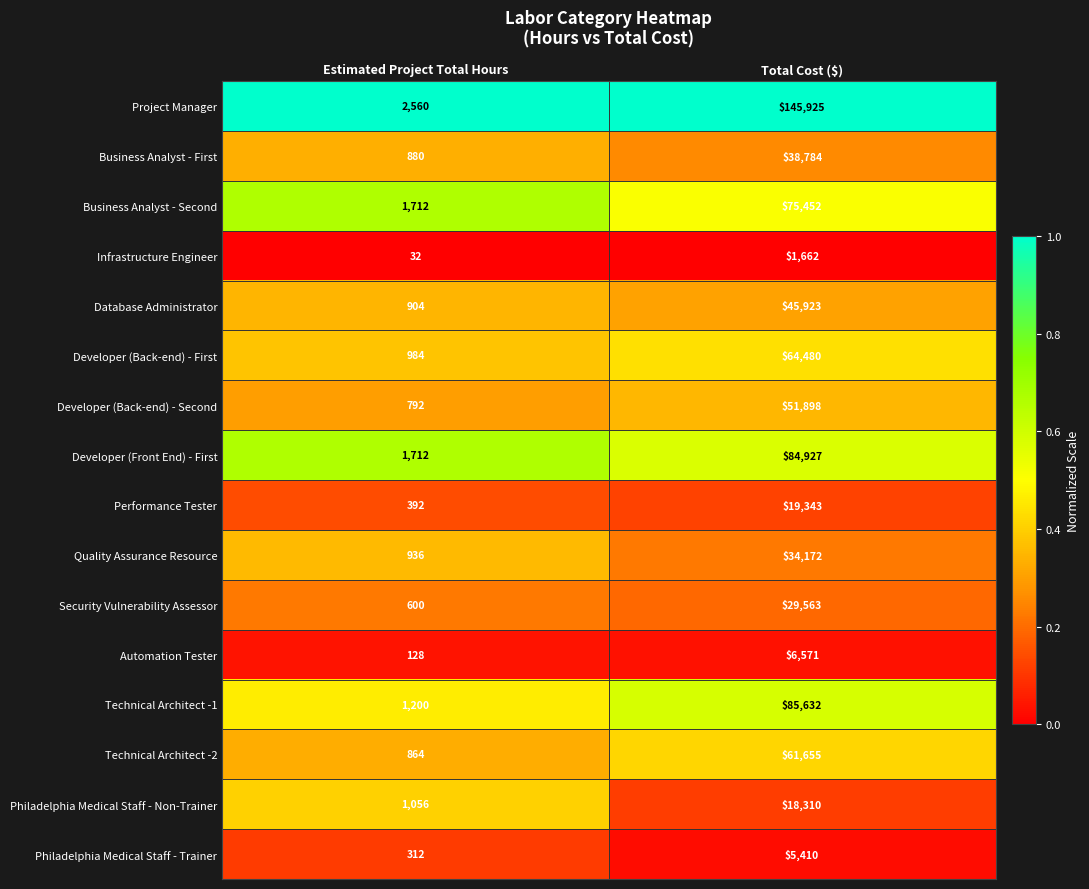

What is the maximum value shown in the chart?

145925